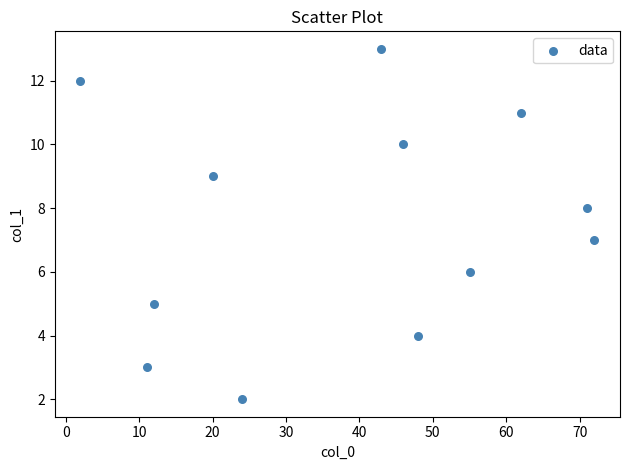

What is the range of X values (max minus min)?

70